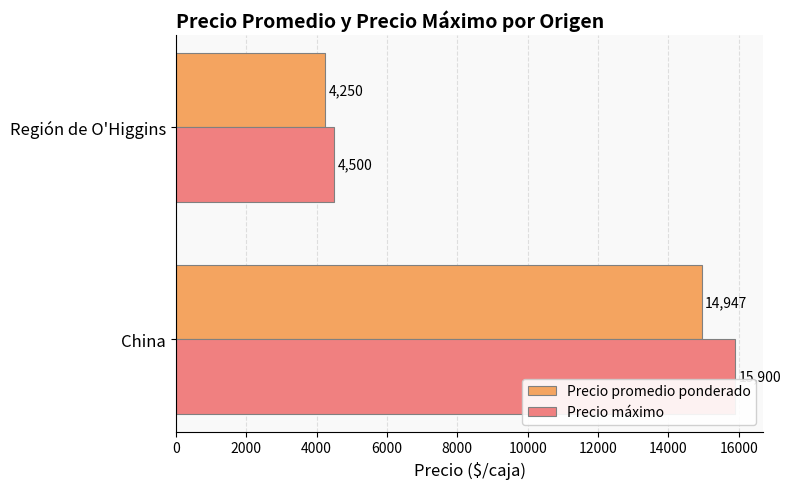

At which label does Precio promedio ponderado reach its minimum?

Región de O'Higgins